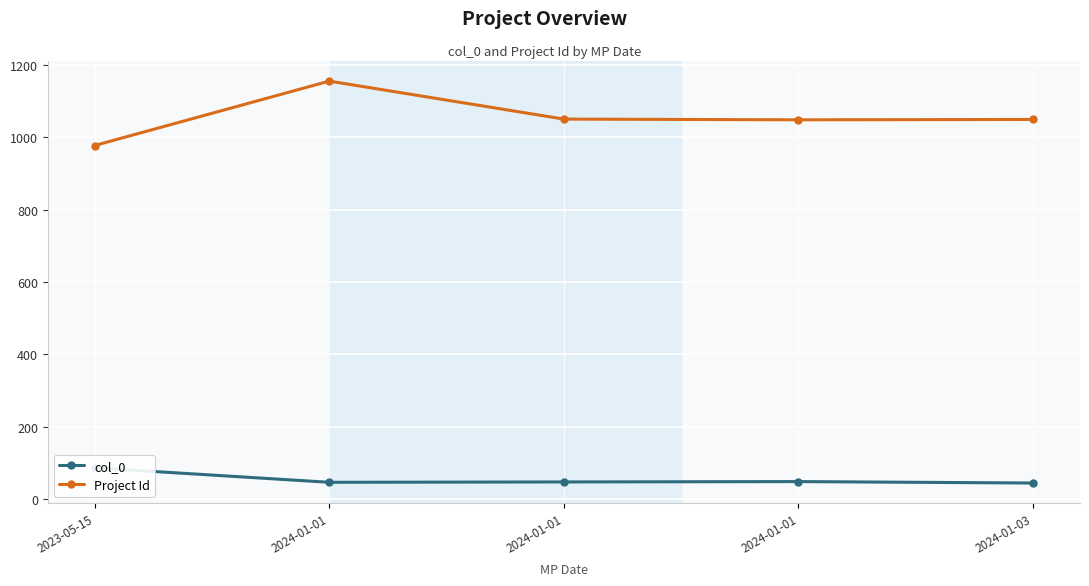

What are all the series names shown in the legend?

col_0, Project Id